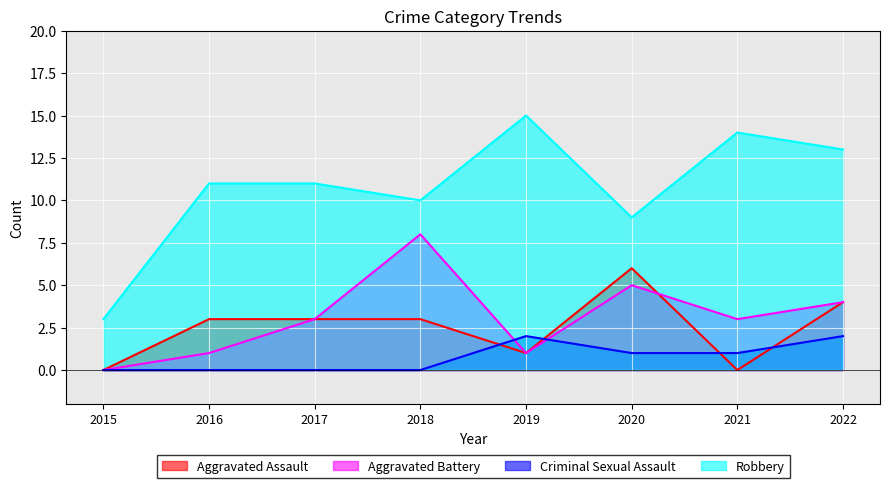

True or false: Robbery and Aggravated Battery intersect in this chart.

False